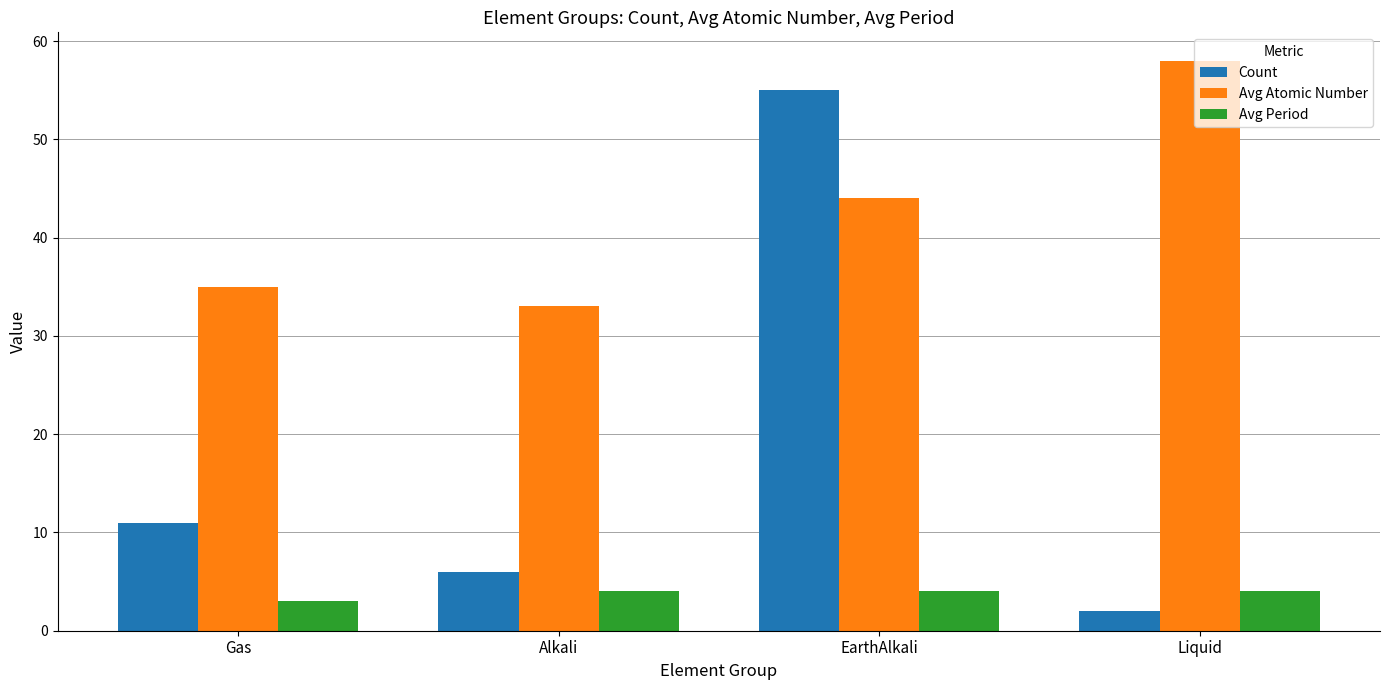

Which series has the largest total across all categories?

Avg Atomic Number